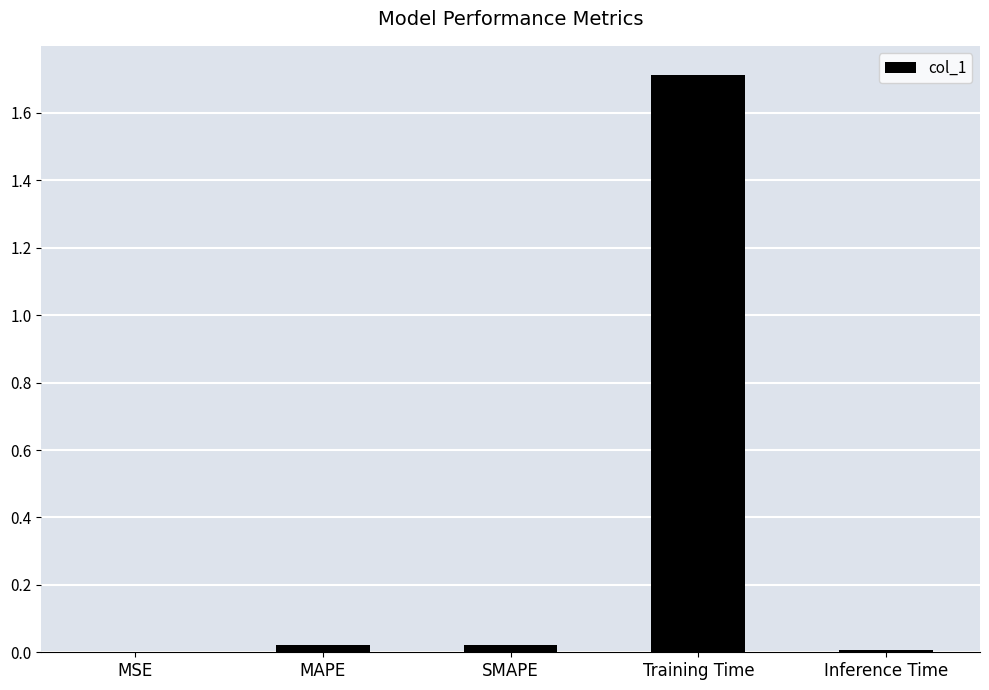

The chart shows a value of 0.0 at MAPE. True or false?

True